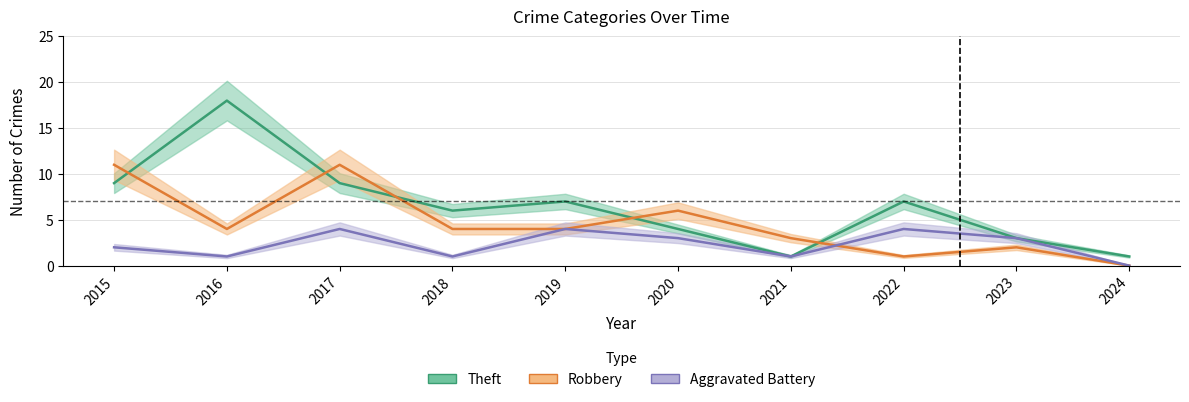

True or false: Aggravated Battery and Theft intersect in this chart.

False